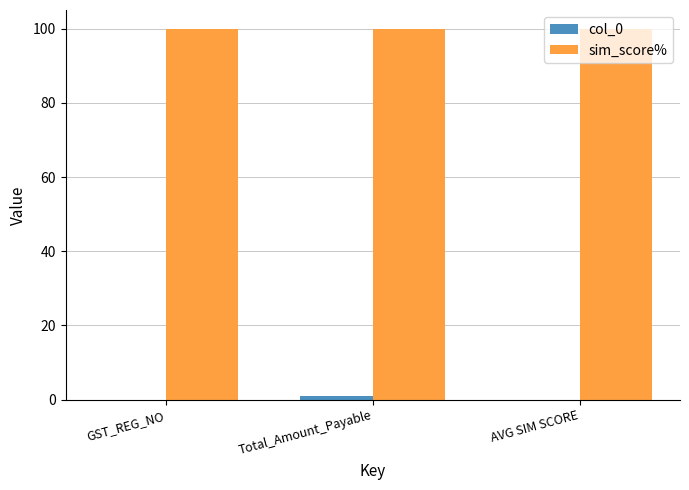

What is the total value across all series at GST_REG_NO?

100